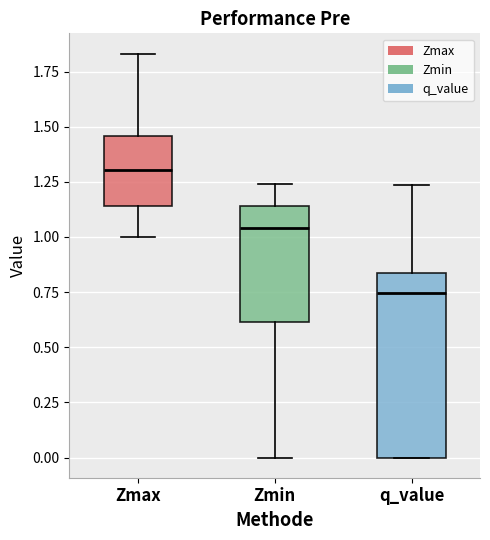

Reading left to right, read every box against the y-axis: the position of its median line, the range the box covers, and the ends of its whiskers. The values are not printed on the chart, so give them approximately, as read against the axis.

Zmax: median 1.30, box 1.15 to 1.45, whiskers 1.00 to 1.85
Zmin: median 1.05, box 0.60 to 1.15, whiskers 0.00 to 1.25
q_value: median 0.75, box 0.00 to 0.85, whiskers 0.00 to 1.25